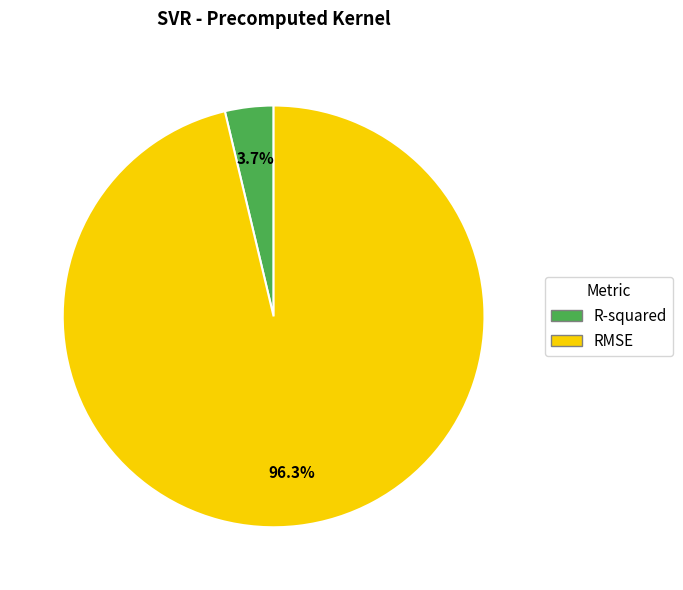

To the nearest percent, what is the difference between the largest and smallest slice percentages?

93%